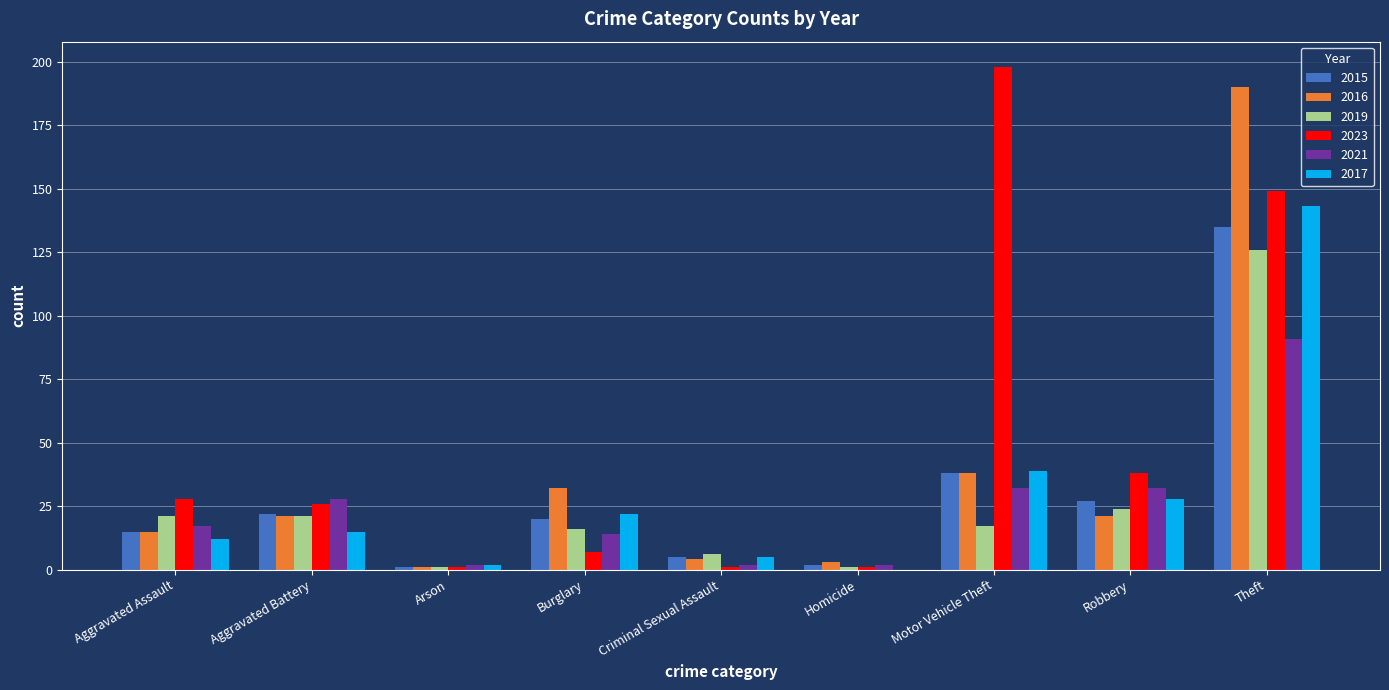

What is the maximum value shown in the chart?

198